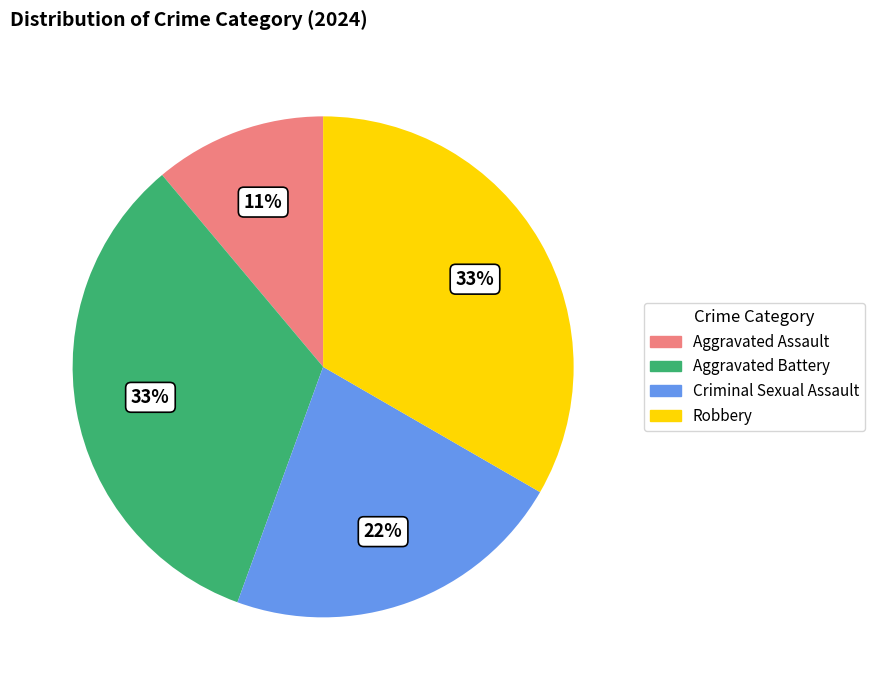

Is there any slice that represents more than half of the pie?

No